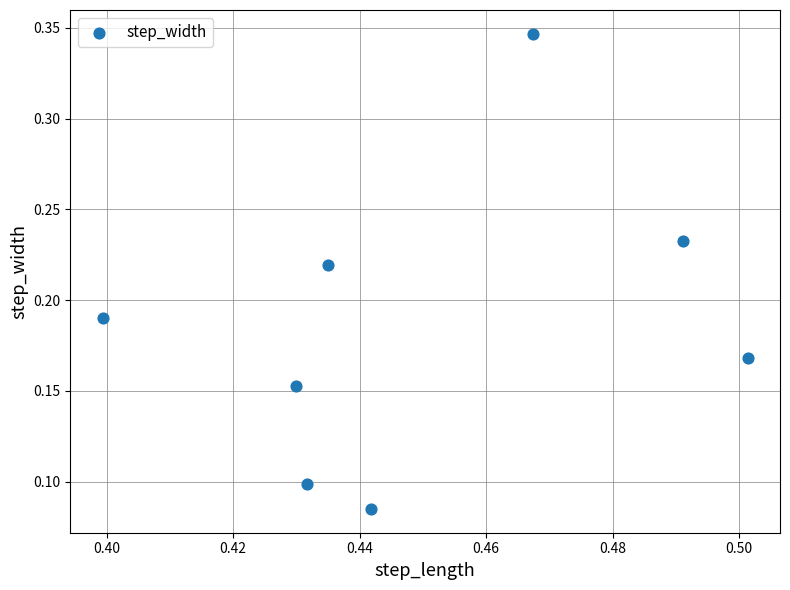

What is the average X value?

0.4